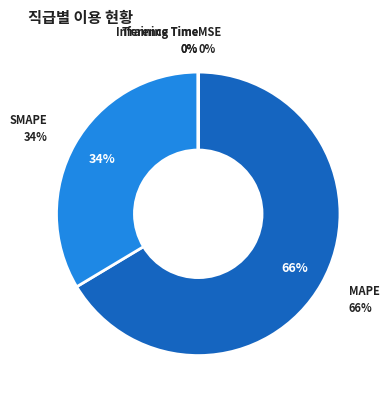

To the nearest percent, what is the average slice percentage?

20%